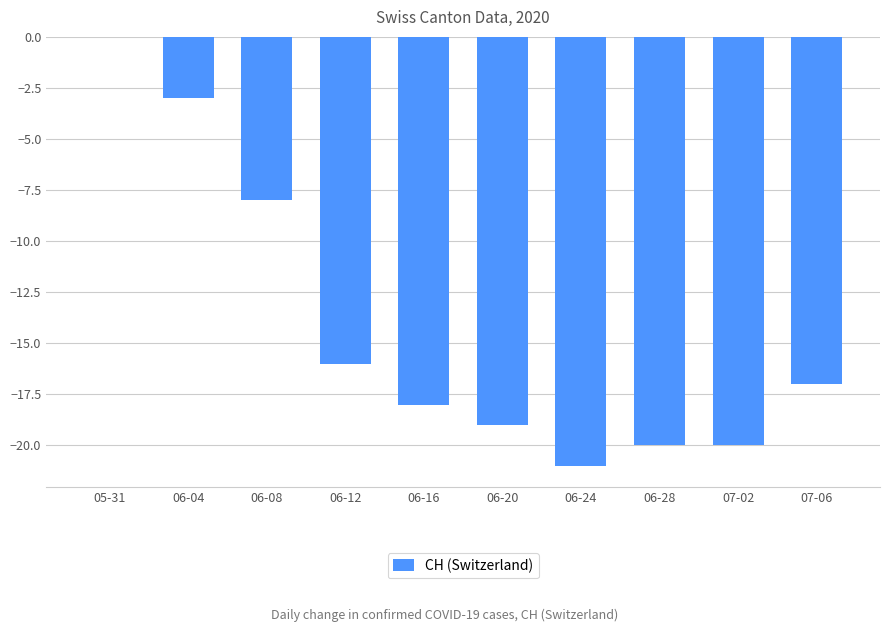

How many series are shown in this chart?

1